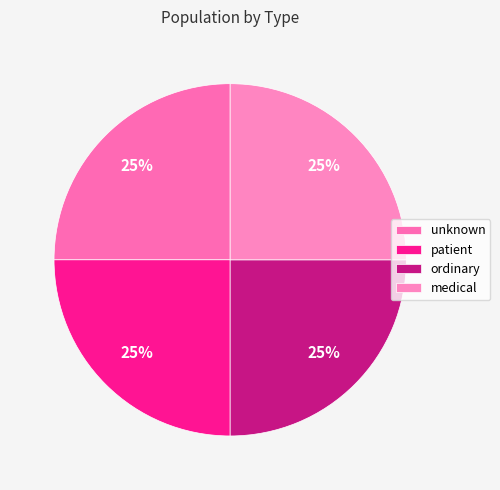

True or false: ordinary accounts for 40% of the total.

False